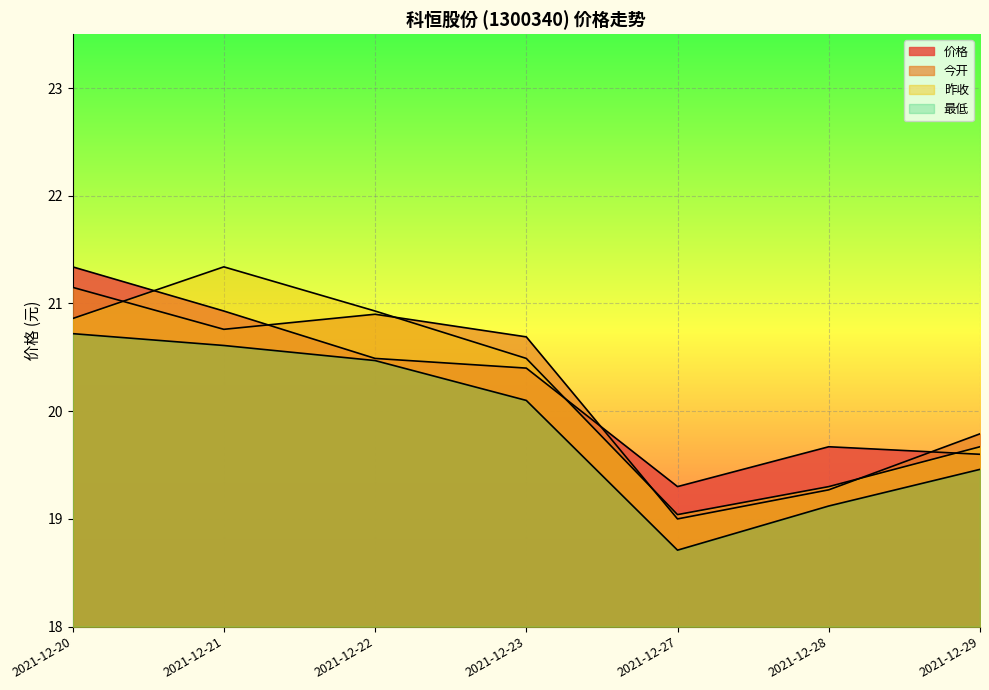

Reading left to right, transcribe all the data shown in this chart.

价格: 21.3	20.9	20.5	20.4	19.3	19.7	19.6
今开: 21.1	20.8	20.9	20.7	19.0	19.3	19.8
昨收: 20.9	21.3	20.9	20.5	19.0	19.3	19.7
最低: 20.7	20.6	20.5	20.1	18.7	19.1	19.5